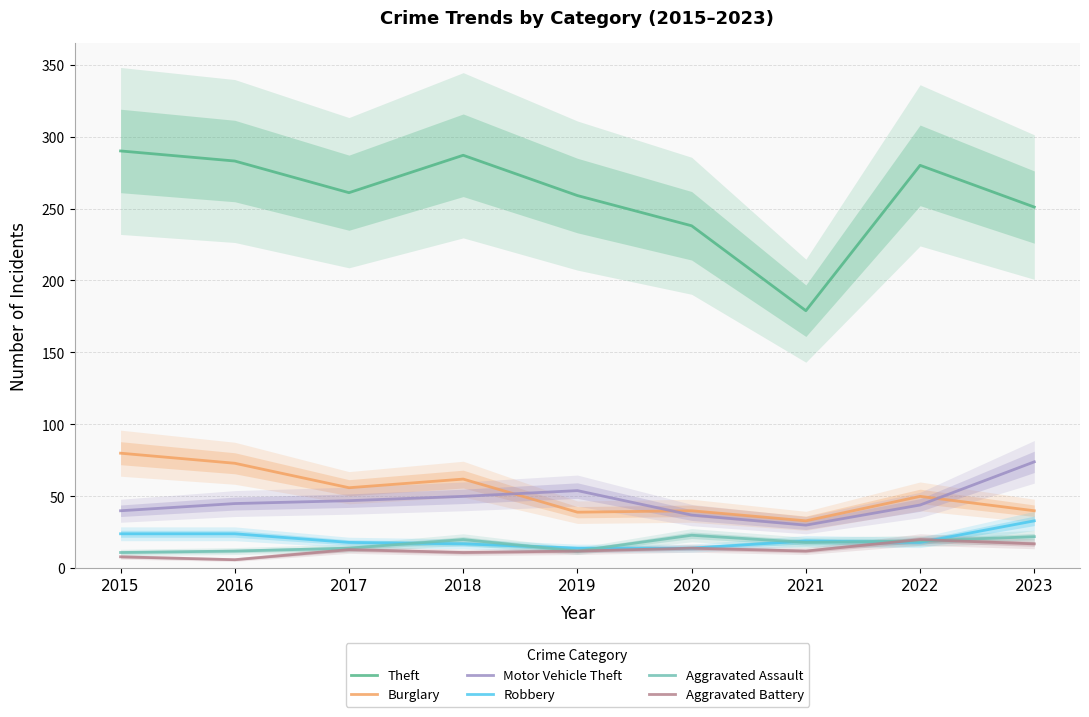

True or false: Robbery and Motor Vehicle Theft cross at least once.

False